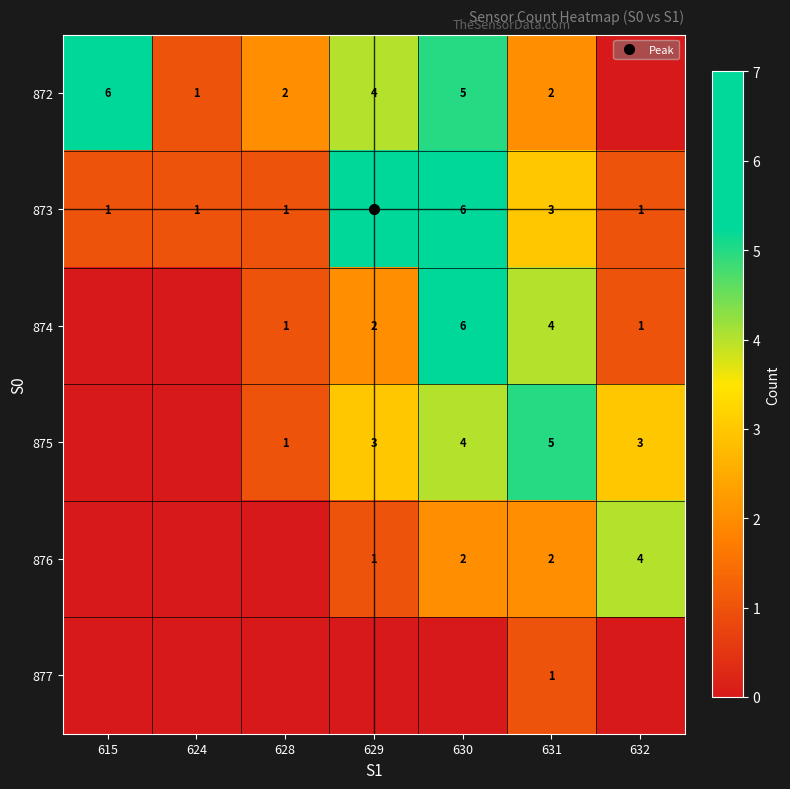

The value of 877 at 632 is 0. True or false?

True